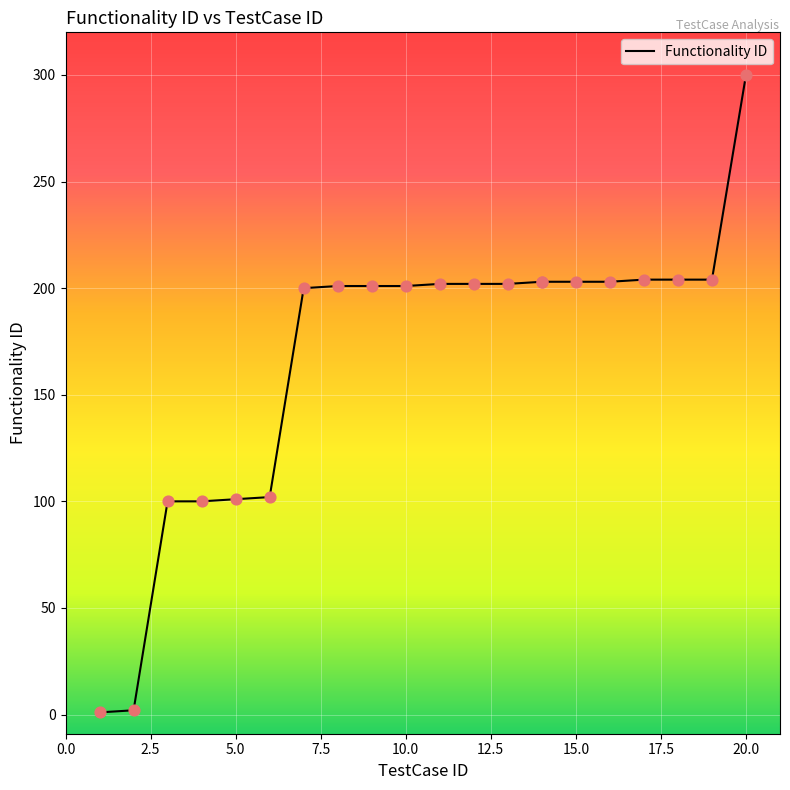

Between 16 and 15, which is larger?

16